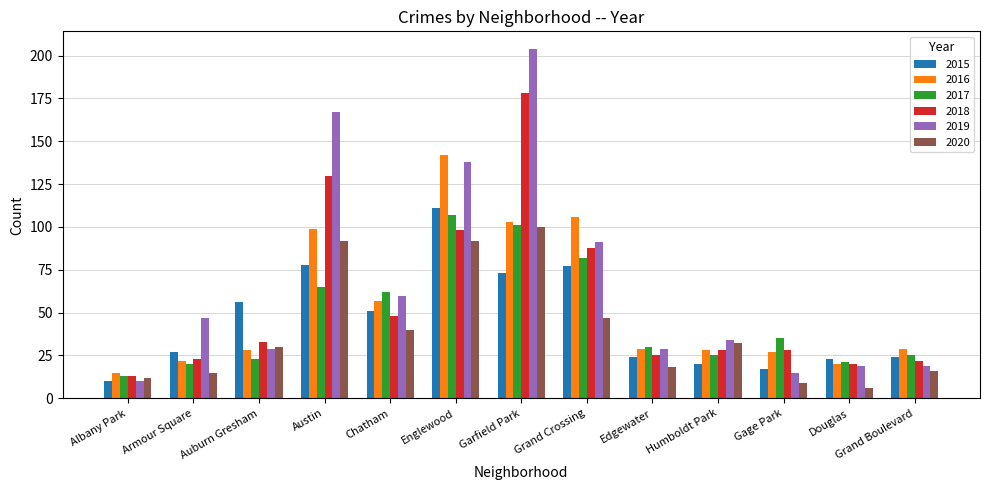

What is the total value across all series at Humboldt Park?

167